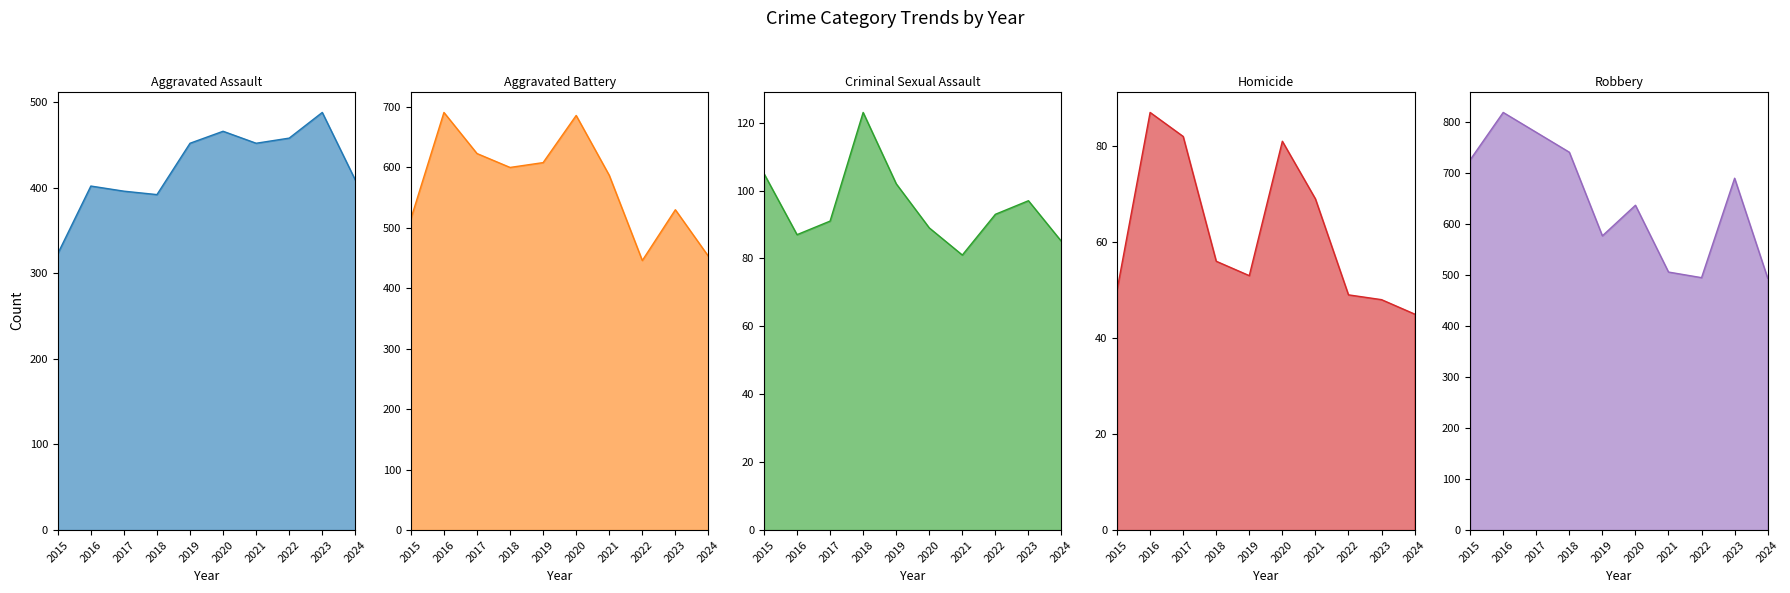

How many series are shown in this chart?

5